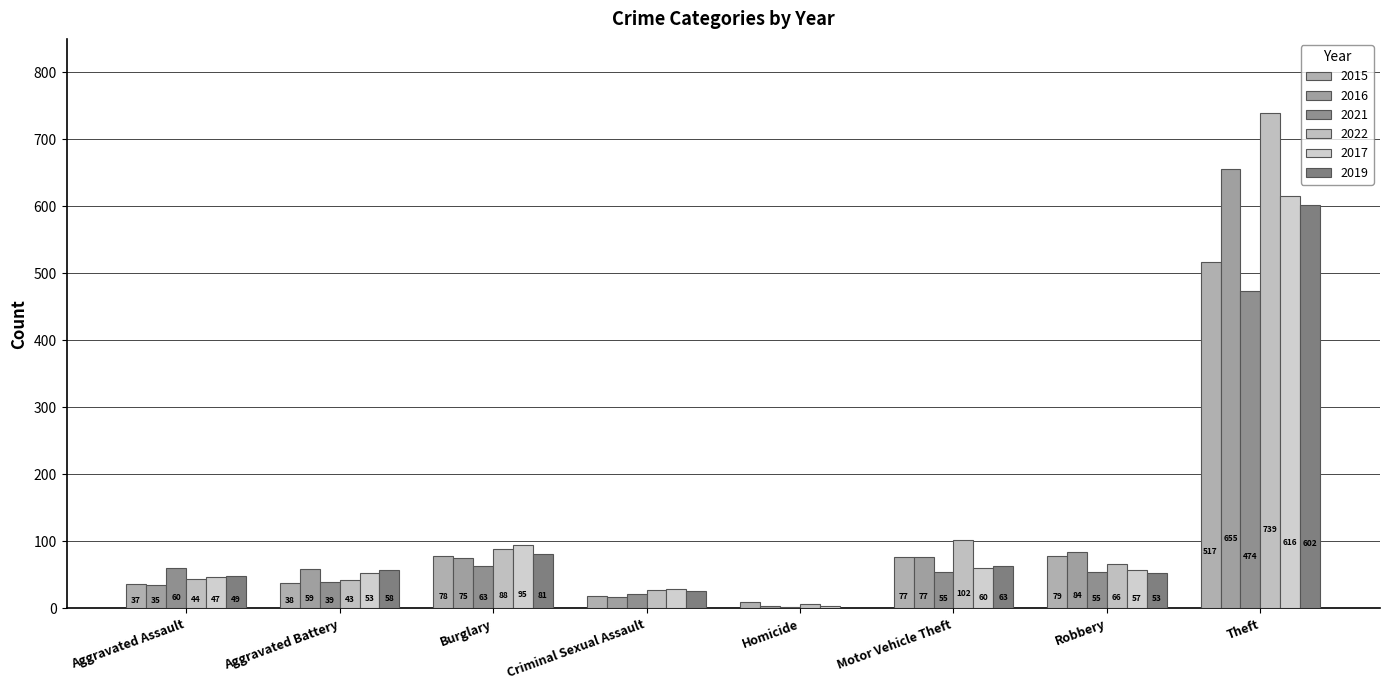

Reading left to right, extract all data points from this chart.

2015: 37	38	78	19	9	77	79	517
2016: 35	59	75	17	3	77	84	655
2021: 60	39	63	21	2	55	55	474
2022: 44	43	88	27	6	102	66	739
2017: 47	53	95	29	3	60	57	616
2019: 49	58	81	26	0	63	53	602